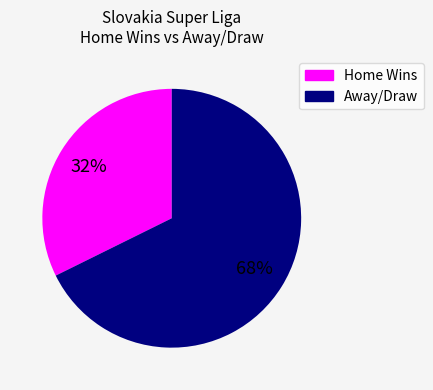

Does any single category account for the majority?

Yes